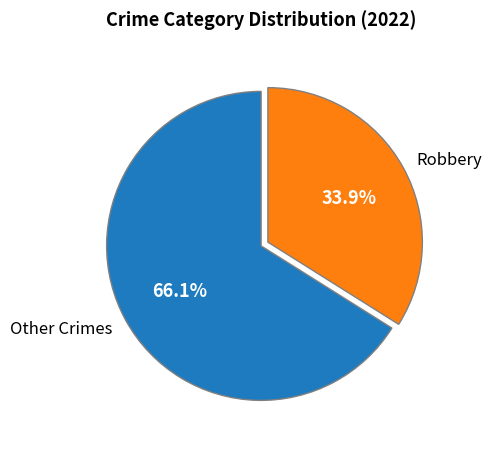

To the nearest percent, what is the average slice percentage?

50%